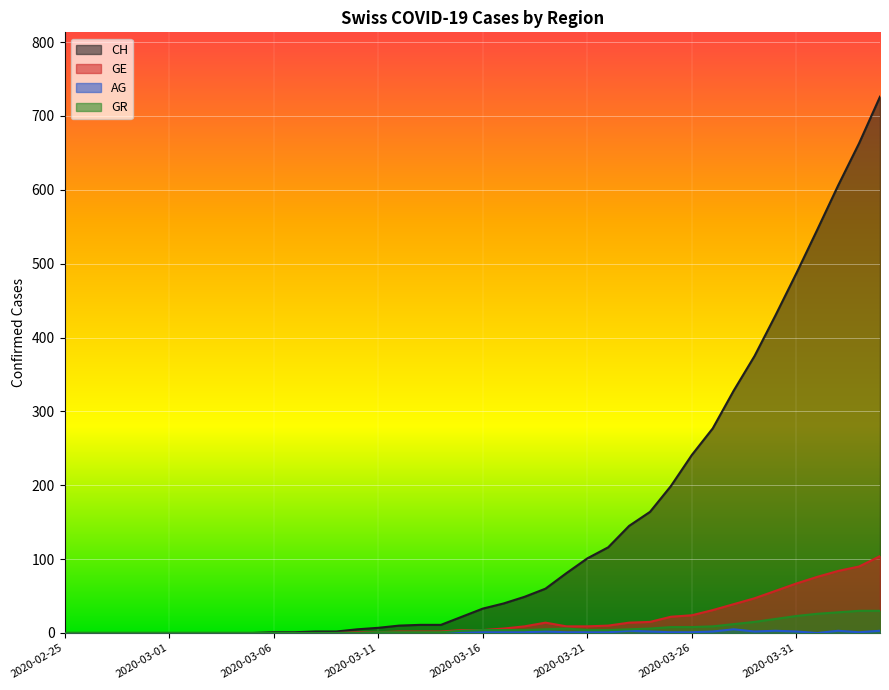

At which label is CH closest to 363?

2020-03-29